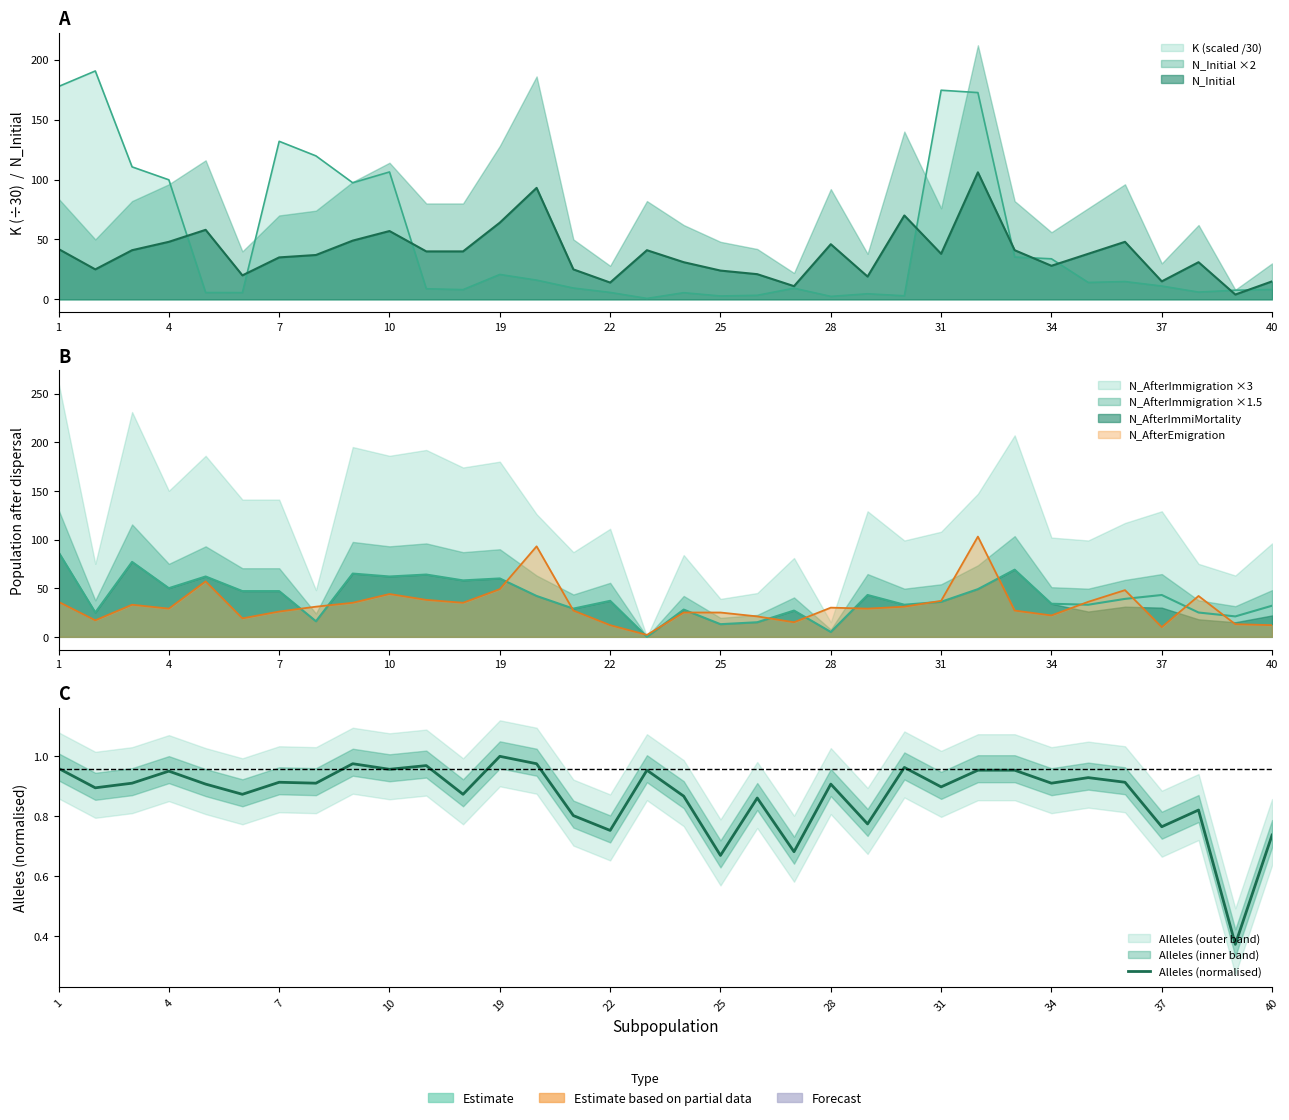

How many categories are shown in the chart?

34